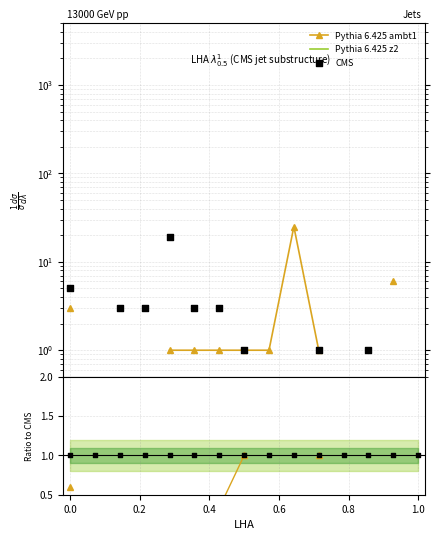

Which series has the widest spread of Y values?

Pythia 6.425 ambt1